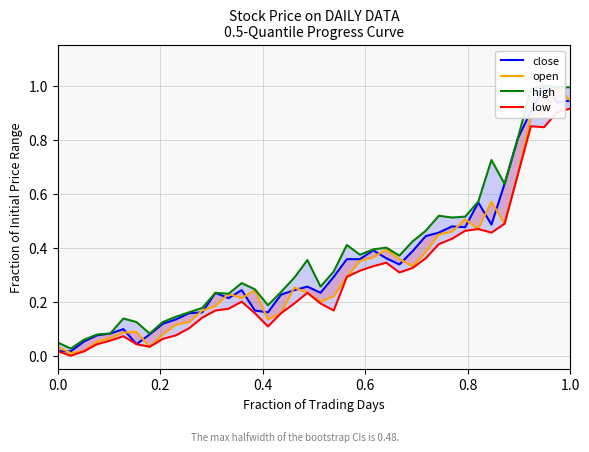

List the series in order of their overall mean, highest first.

high, close, open, low